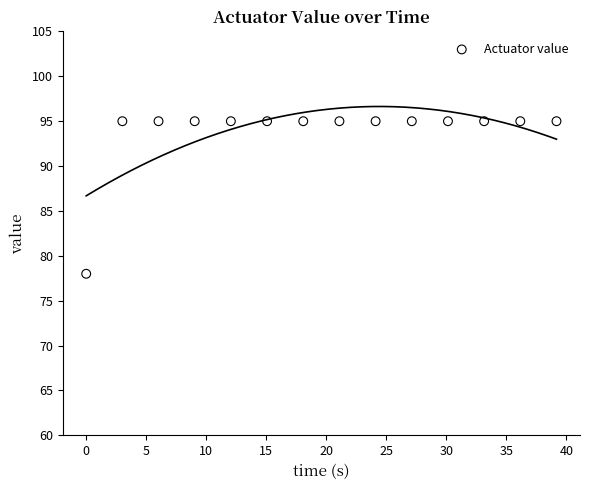

What Y value in the scatter plot is closest to 86?

78